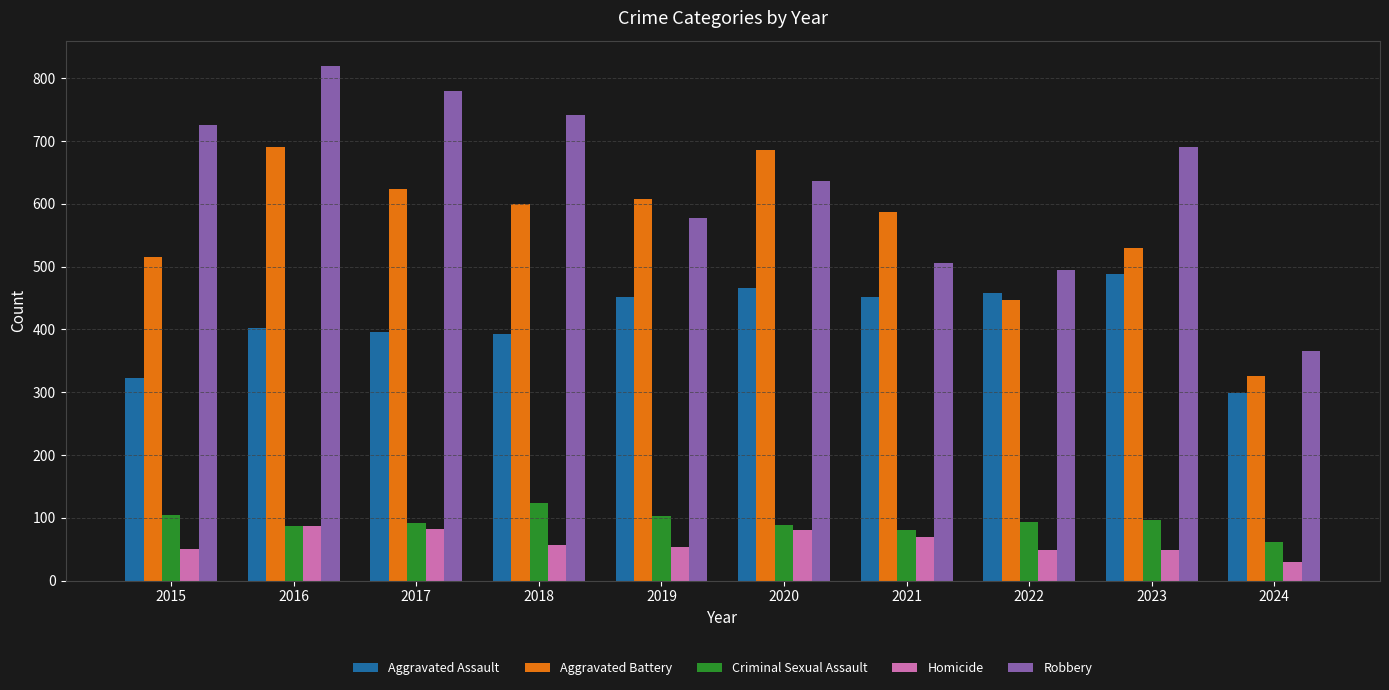

At which label does Aggravated Battery first exceed 600?

2016